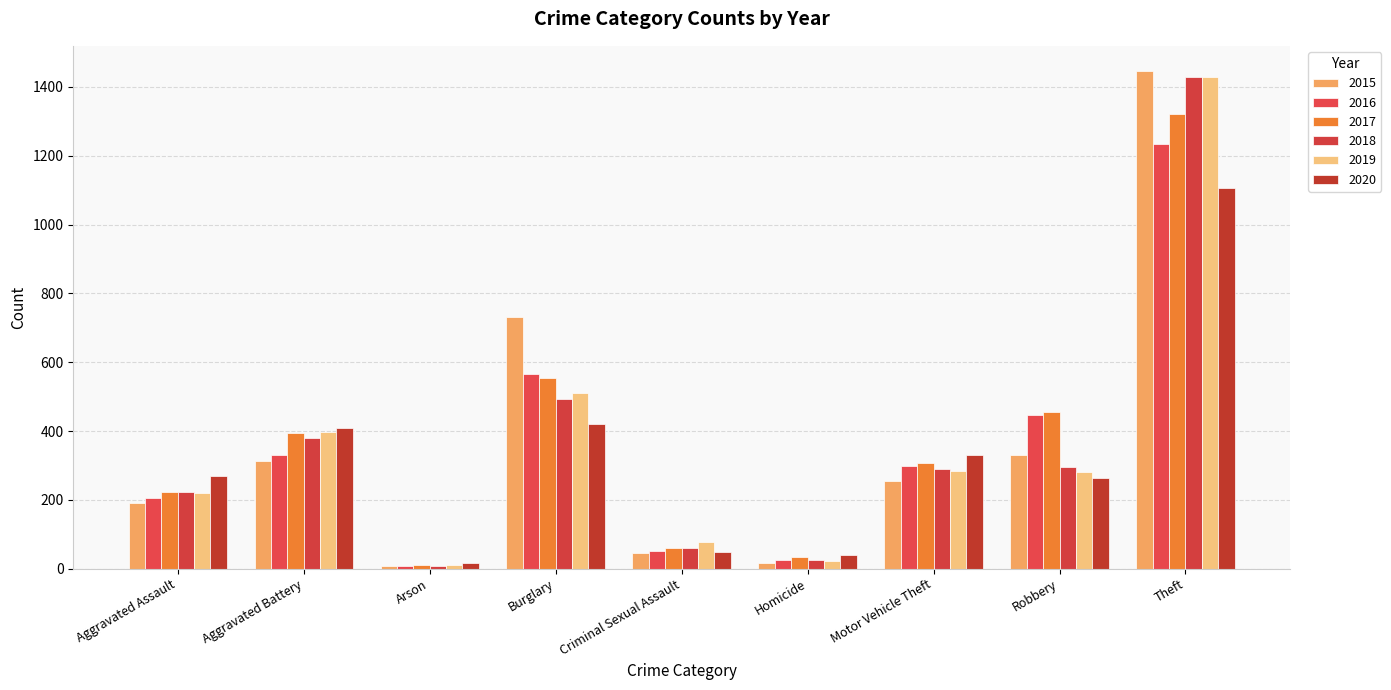

How many bars are there in total?

54